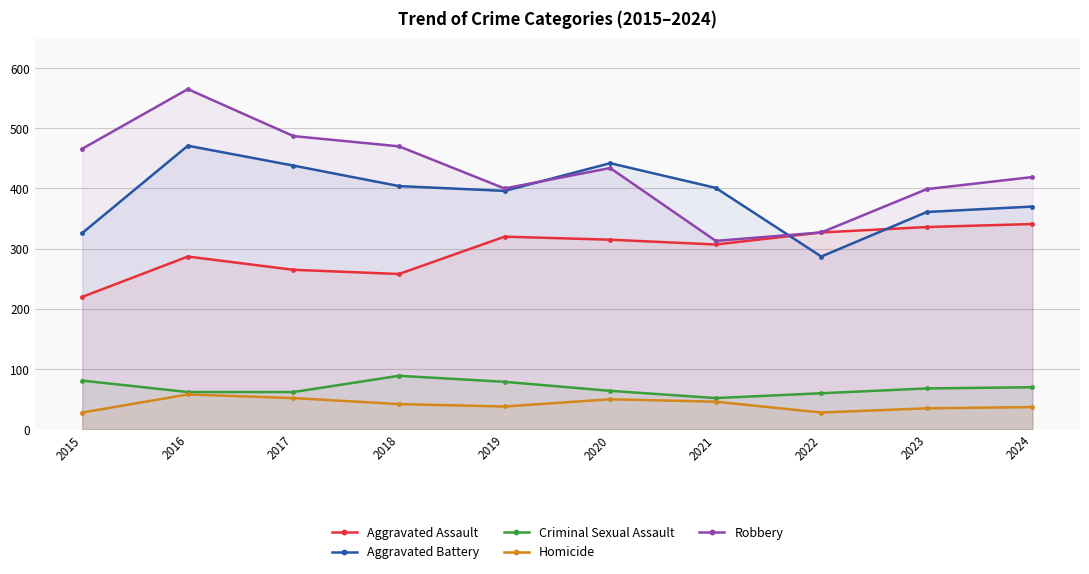

At 2019, list the series in order from largest to smallest.

Robbery, Aggravated Battery, Aggravated Assault, Criminal Sexual Assault, Homicide